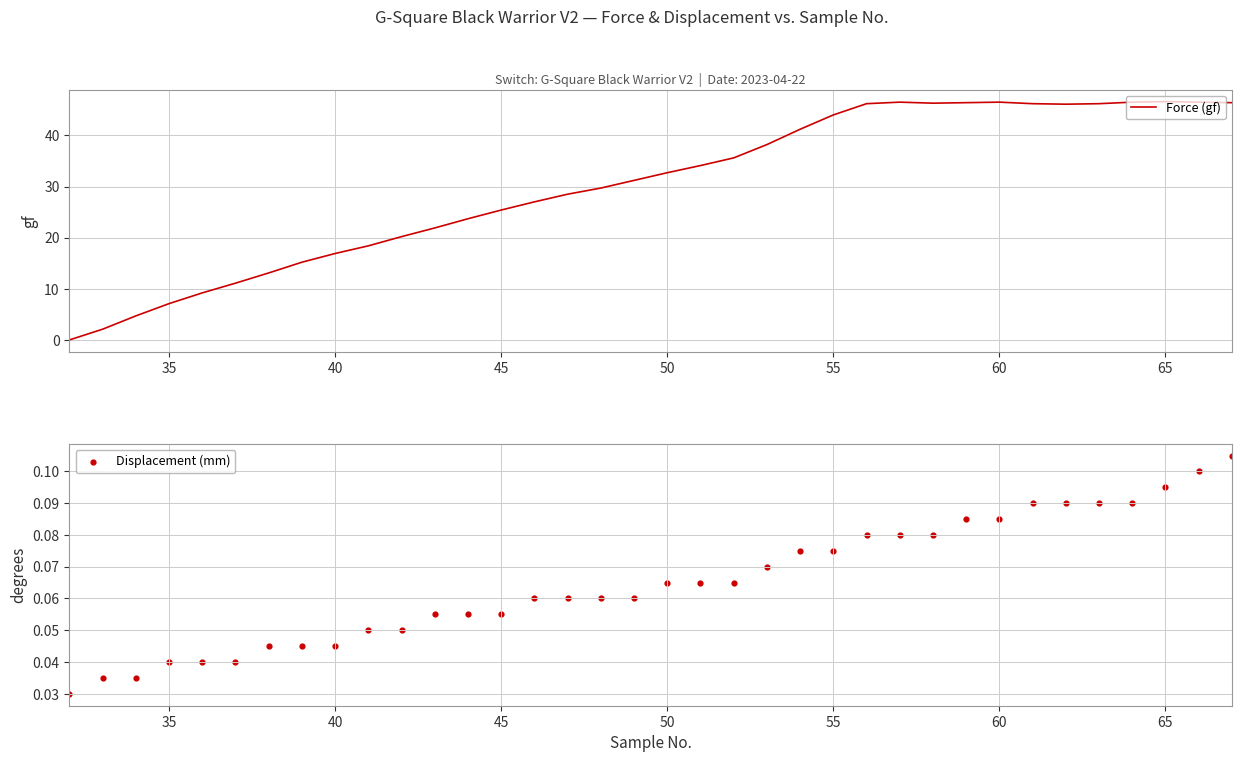

What are all the series names shown in the legend?

Force (gf), Displacement (mm)